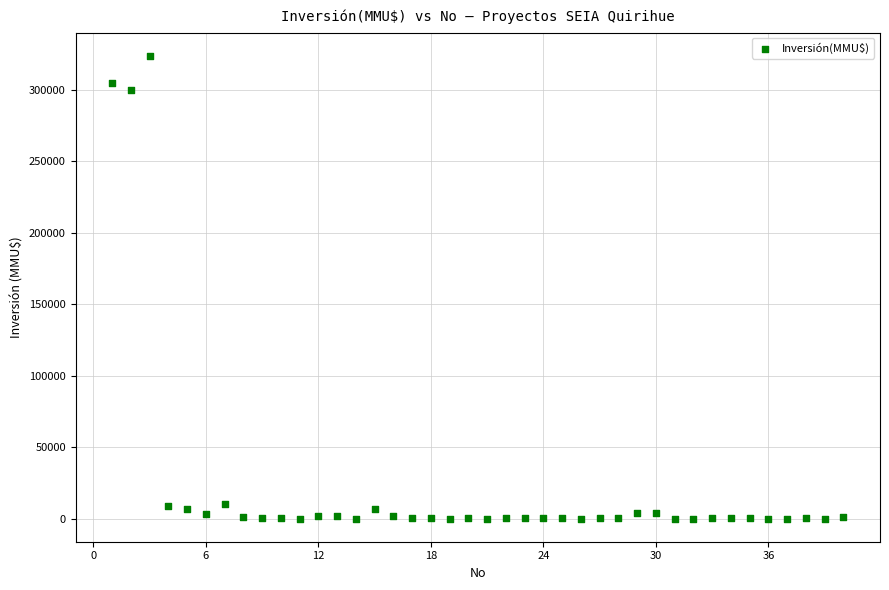

What Y value in the scatter plot is closest to 162010?

300000